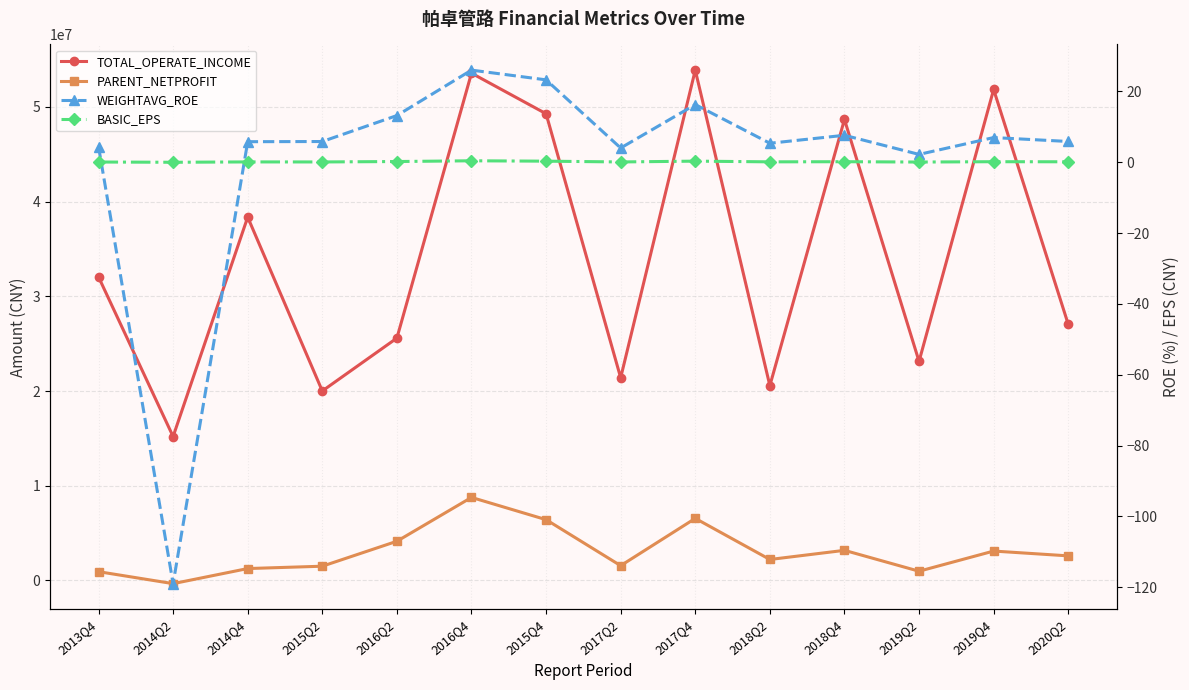

Reading left to right, what are all the values shown in this chart?

TOTAL_OPERATE_INCOME: 2013Q4=32046333.1	2014Q2=15194552.0	2014Q4=38355904.6	2015Q2=20004303.3	2016Q2=25586130.6	2016Q4=53555778.3	2015Q4=49272484.0	2017Q2=21399680.9	2017Q4=53877712.0	2018Q2=20566205.9	2018Q4=48667502.4	2019Q2=23128093.7	2019Q4=51834118.2	2020Q2=27042266.6
PARENT_NETPROFIT: 2013Q4=927904.5	2014Q2=-336749.5	2014Q4=1256450.3	2015Q2=1504032.2	2016Q2=4137401.1	2016Q4=8766564.9	2015Q4=6418439.1	2017Q2=1560972.4	2017Q4=6552658.0	2018Q2=2213723.3	2018Q4=3179177.9	2019Q2=975113.4	2019Q4=3103338.6	2020Q2=2596346.8
WEIGHTAVG_ROE: 2013Q4=4.4	2014Q2=-119.0	2014Q4=5.8	2015Q2=5.8	2016Q2=13.2	2016Q4=26.0	2015Q4=23.2	2017Q2=4.0	2017Q4=16.3	2018Q2=5.3	2018Q4=7.6	2019Q2=2.2	2019Q4=7.0	2020Q2=5.8
BASIC_EPS: 2013Q4=0.1	2014Q2=-0.0	2014Q4=0.1	2015Q2=0.1	2016Q2=0.2	2016Q4=0.4	2015Q4=0.3	2017Q2=0.1	2017Q4=0.3	2018Q2=0.1	2018Q4=0.1	2019Q2=0.0	2019Q4=0.1	2020Q2=0.1